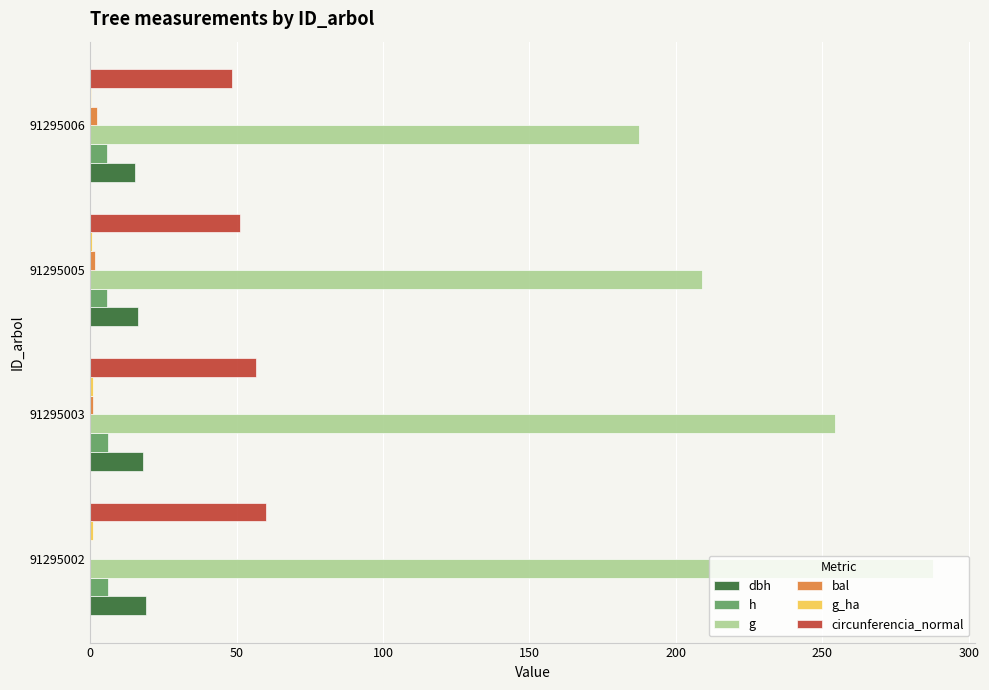

What is the sum of all dbh values?

68.9